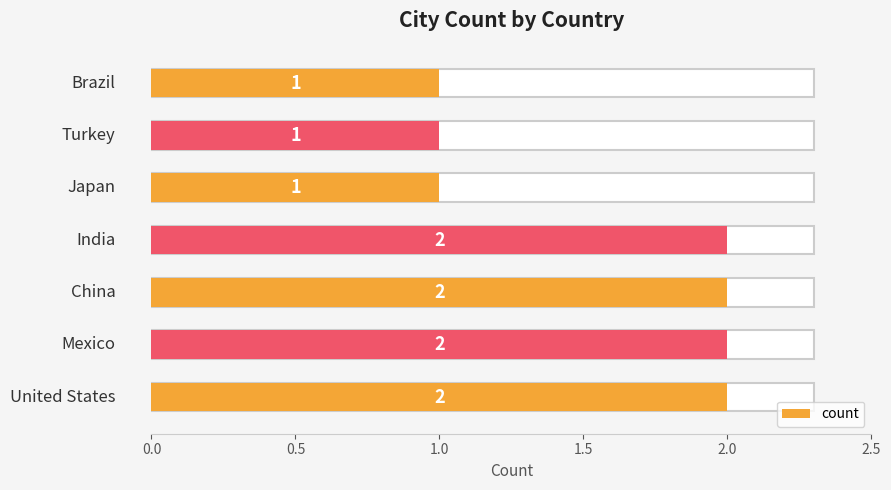

What is the sum of all values?

11